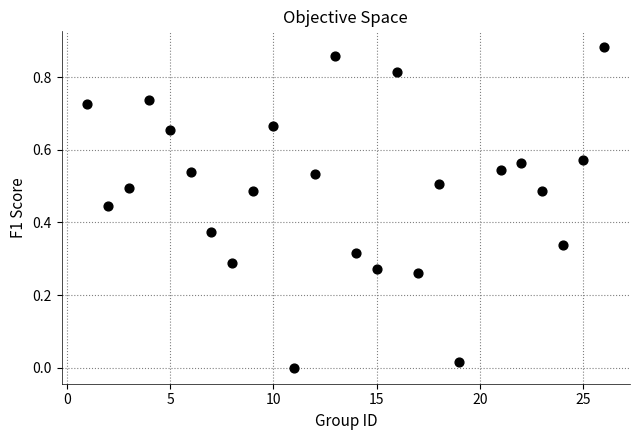

What is the range of X values (max minus min)?

25.0